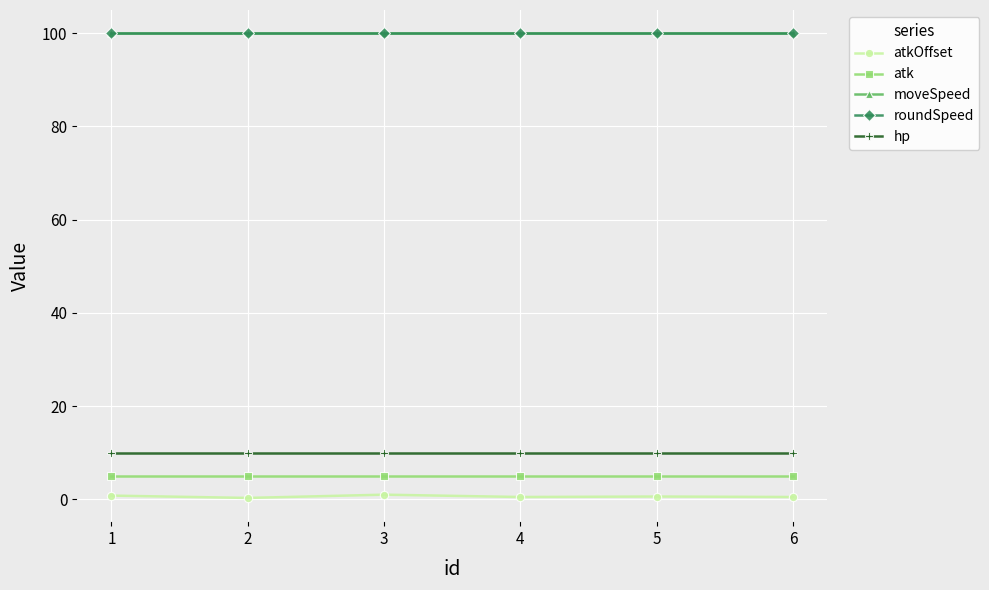

Is this an area chart (filled region under the line)?

No